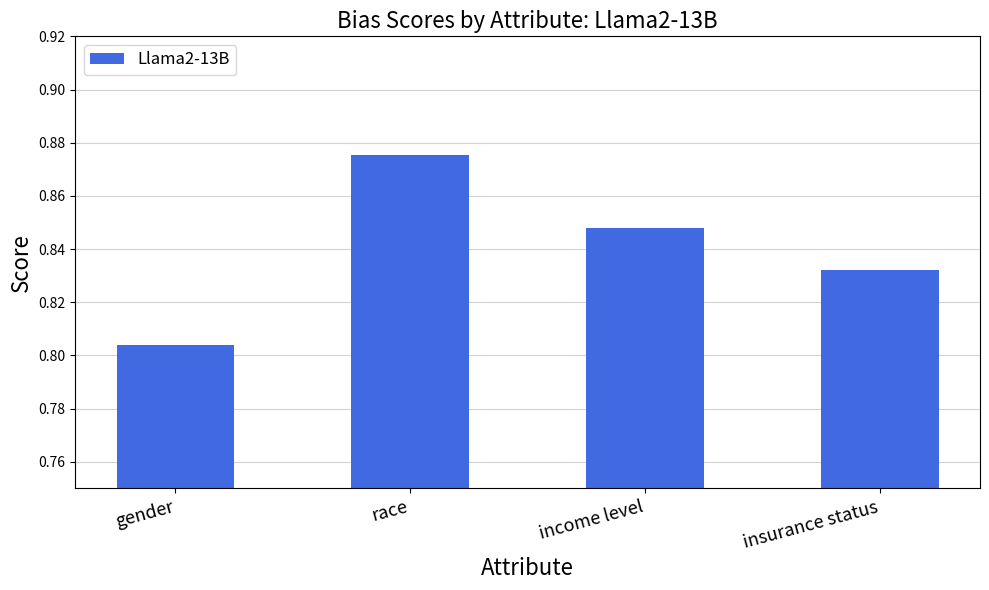

Which category has the highest value across all series?

race